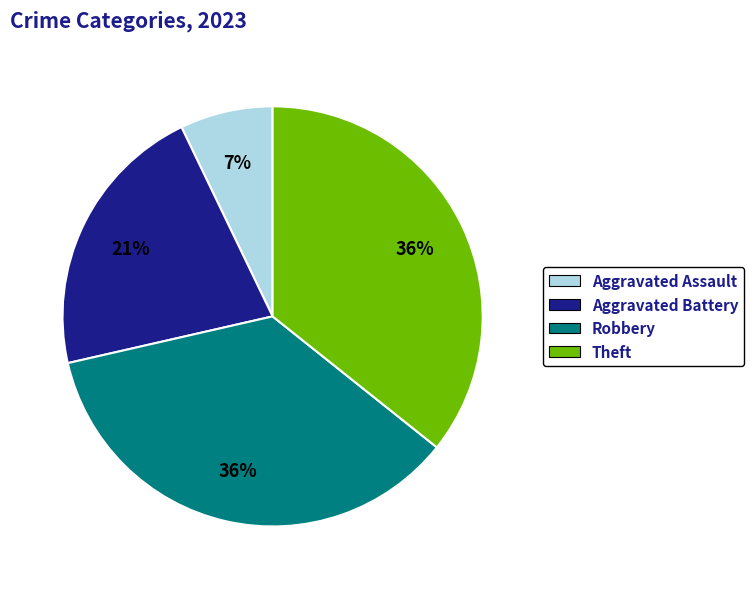

To the nearest percent, what portion does Aggravated Assault represent?

7%